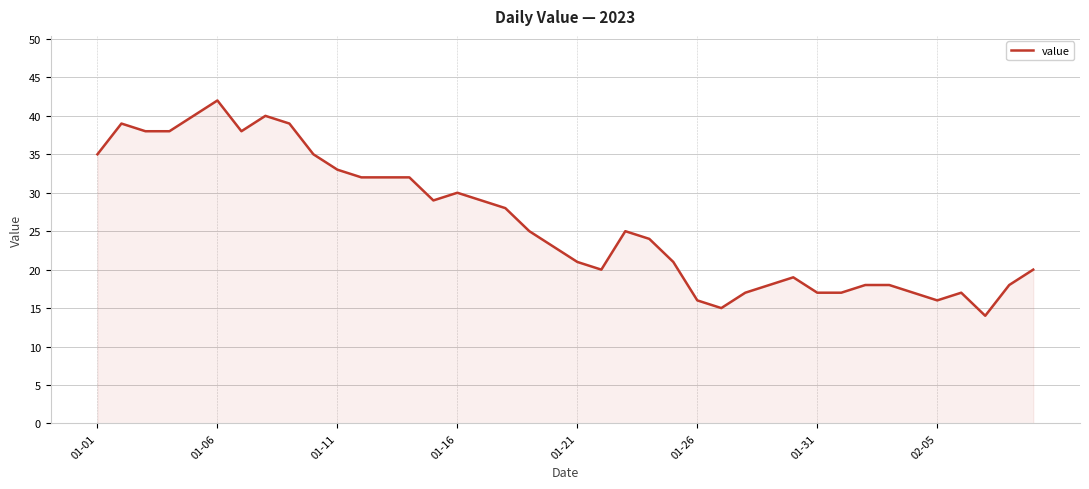

What is the difference between the maximum and minimum values?

28